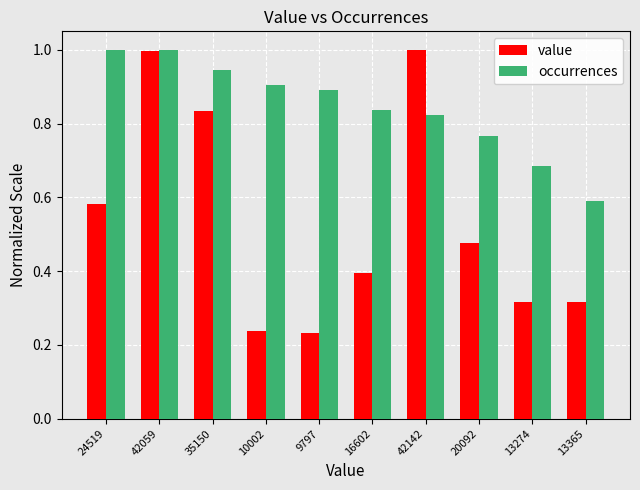

What is the difference between the maximum and minimum values in the occurrences series?

0.4